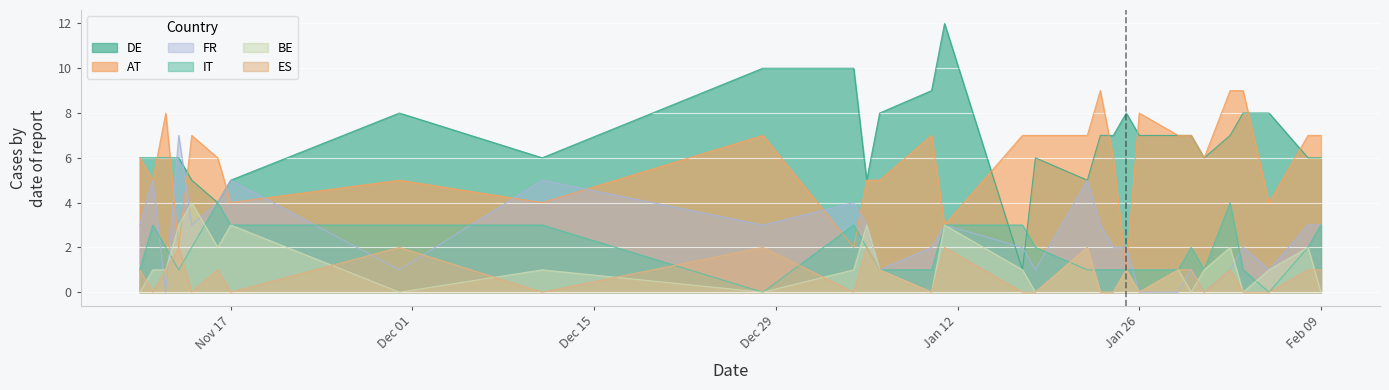

Which series has the largest total across all categories?

DE